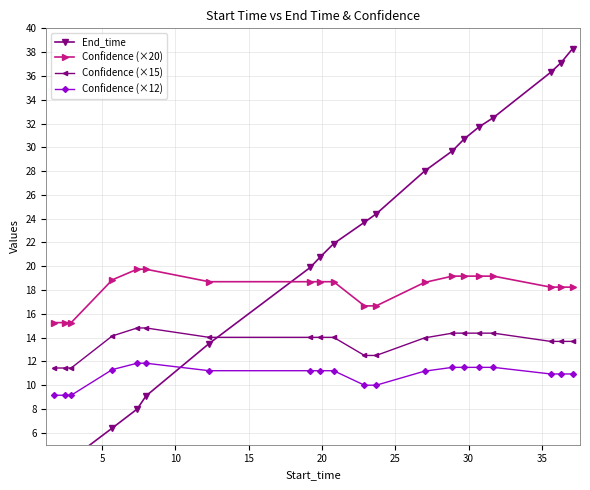

What is the minimum value for Confidence (×20)?

15.3